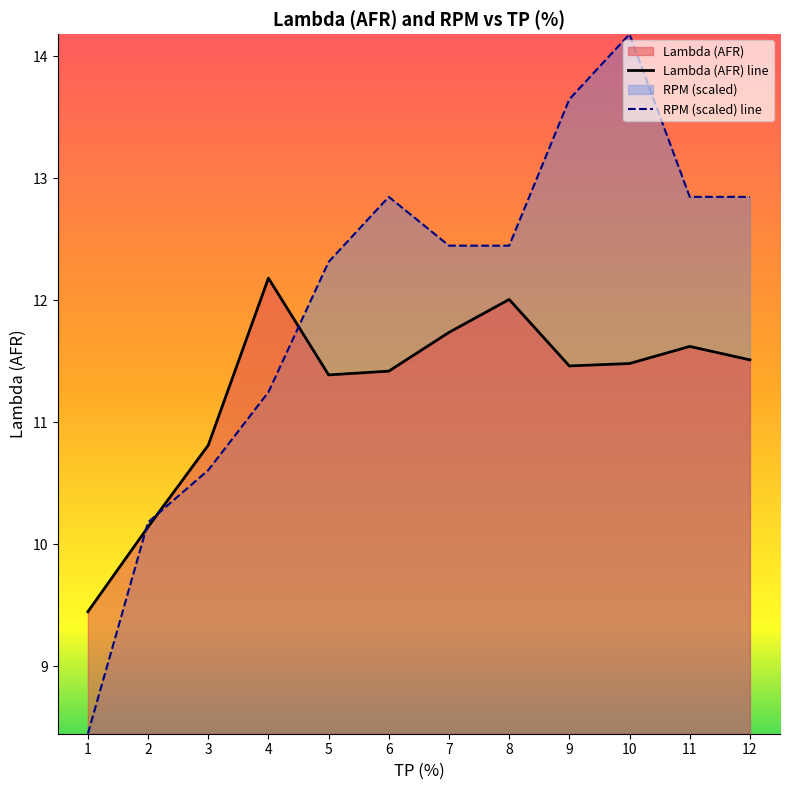

Between 1 and 4, which series saw the biggest shift?

RPM (scaled) line